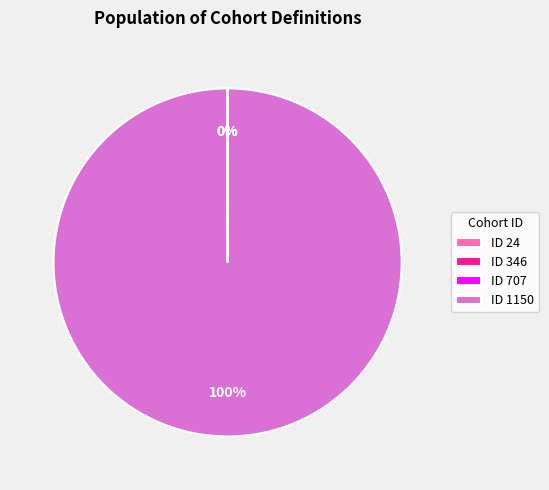

True or false: ID 1150 accounts for 100% of the total.

True